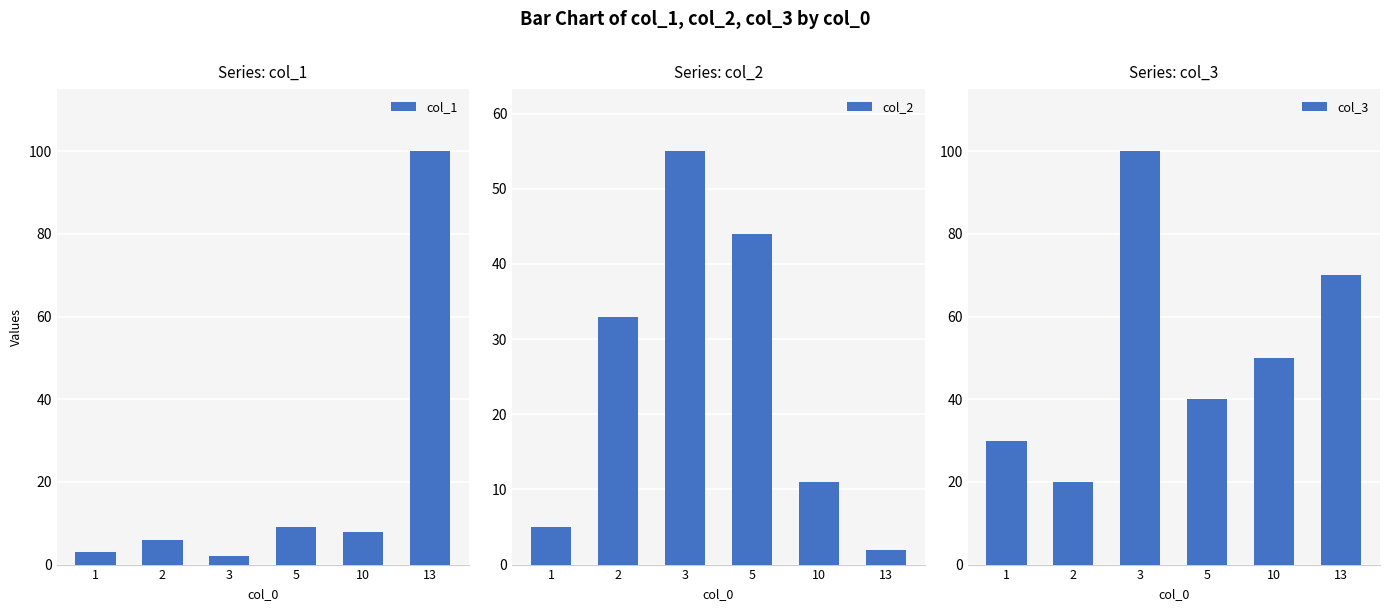

At which label does col_3 first exceed 50?

3